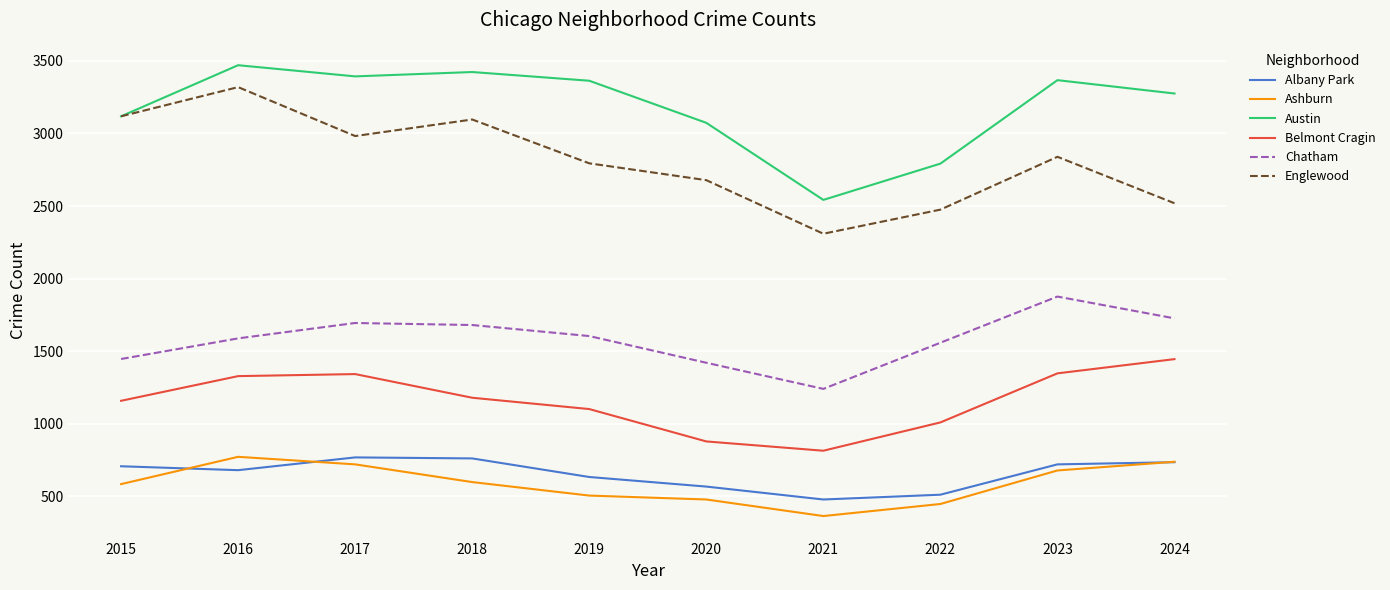

Read the Belmont Cragin value at 2022.

1009